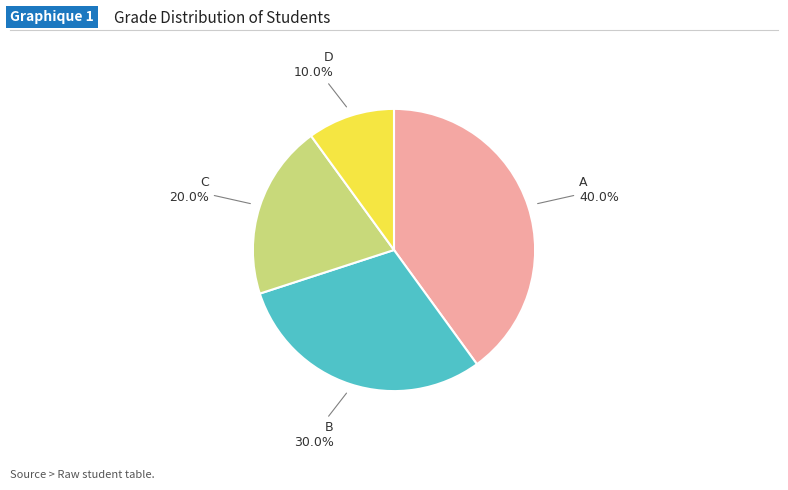

What is the ratio of the value at A to the value at C?

2.0